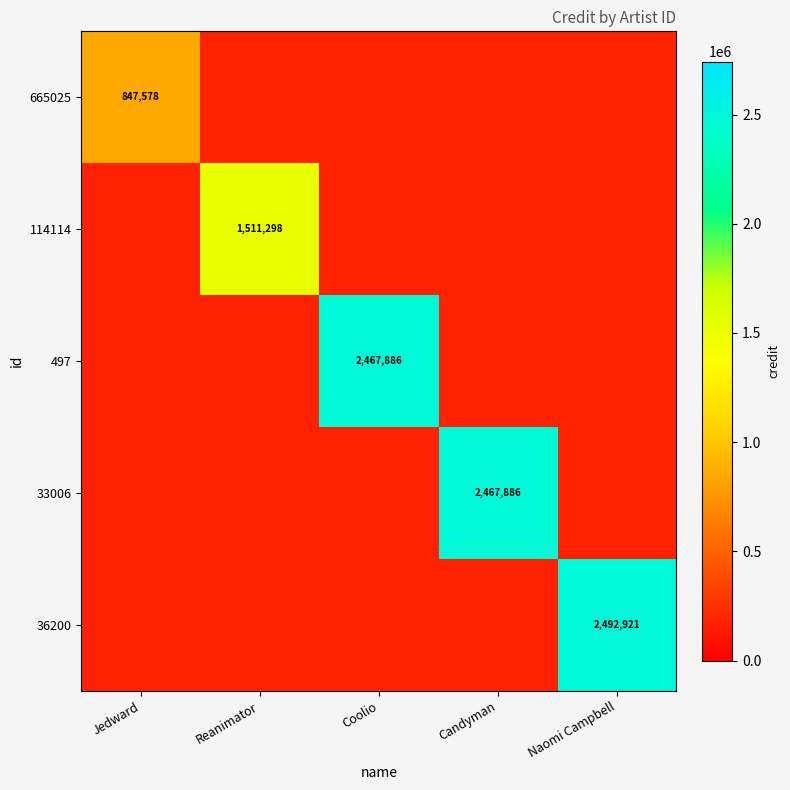

Is it true that 33006 equals 955038.2 at Candyman?

False